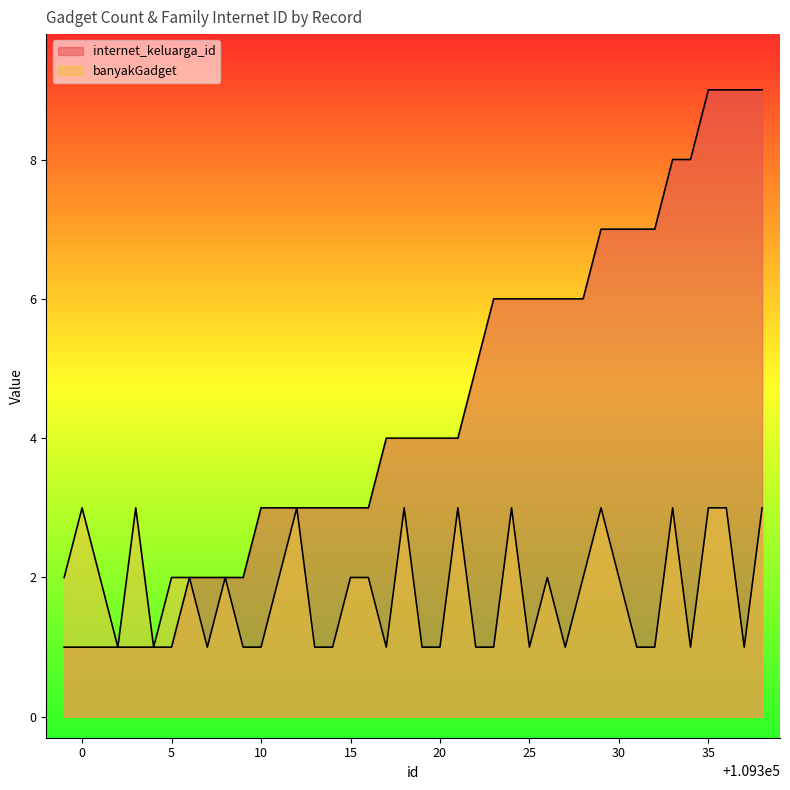

What is the difference between the maximum and minimum values in the internet_keluarga_id series?

8